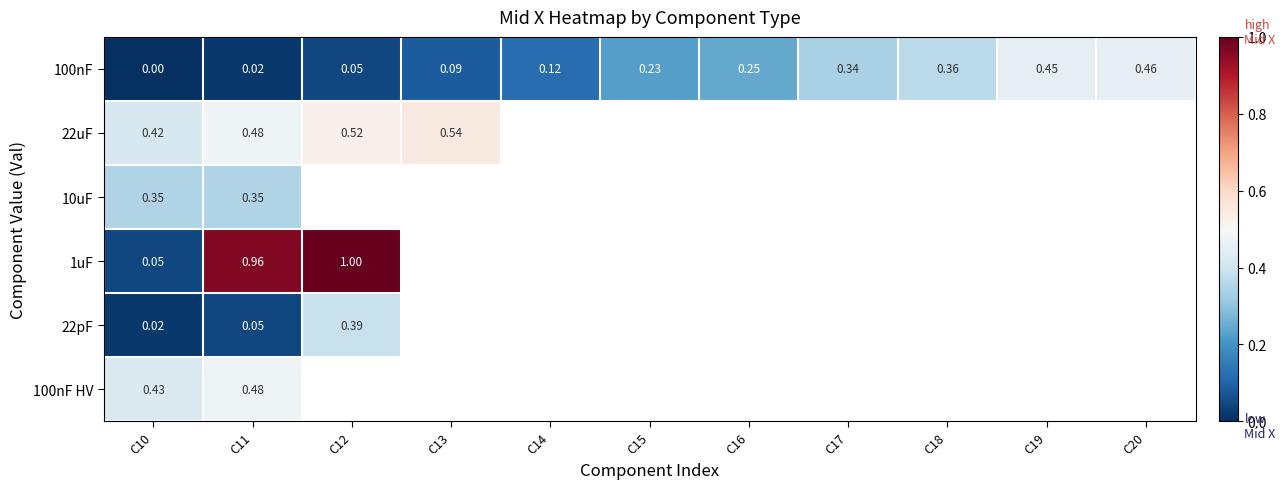

Which series changed the most between C14 and C17?

100nF